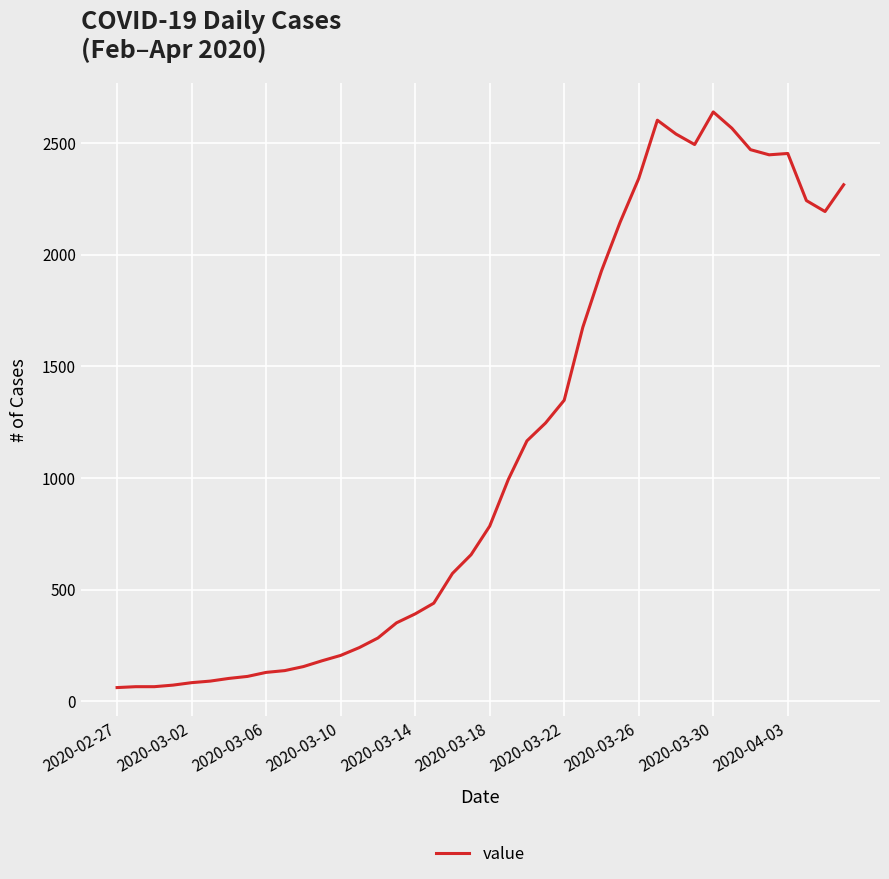

What is the minimum value shown in the chart?

61